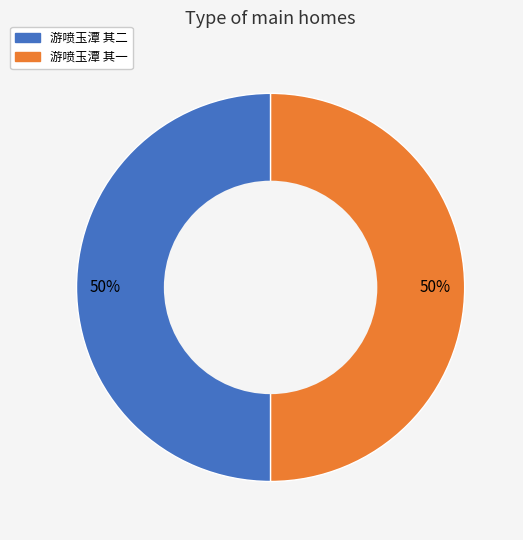

Do 游喷玉潭 其一 and 游喷玉潭 其二 together represent more than half of the pie?

Yes